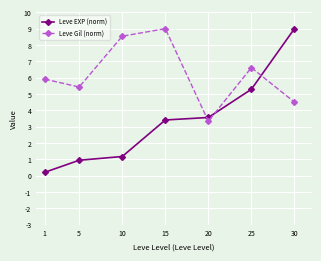

What is the sum of all Leve EXP (norm) values?

23.6